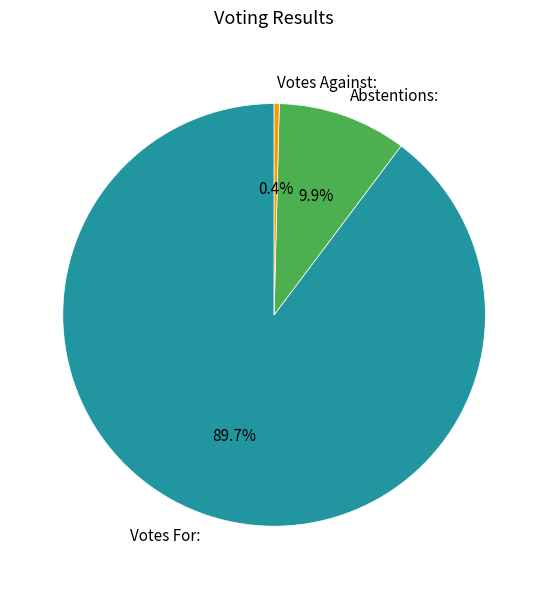

To the nearest percent, what is the average slice percentage?

33%